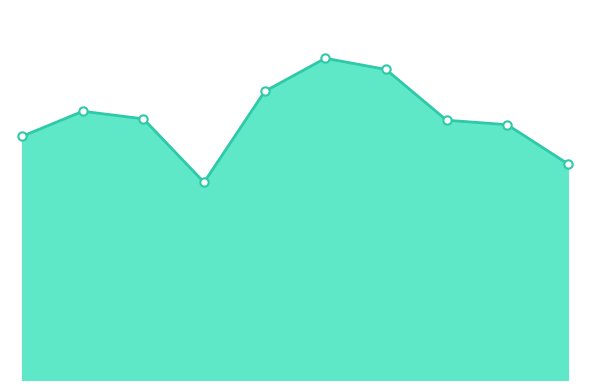

True or false: there are more than 0 points higher than both neighbors.

True